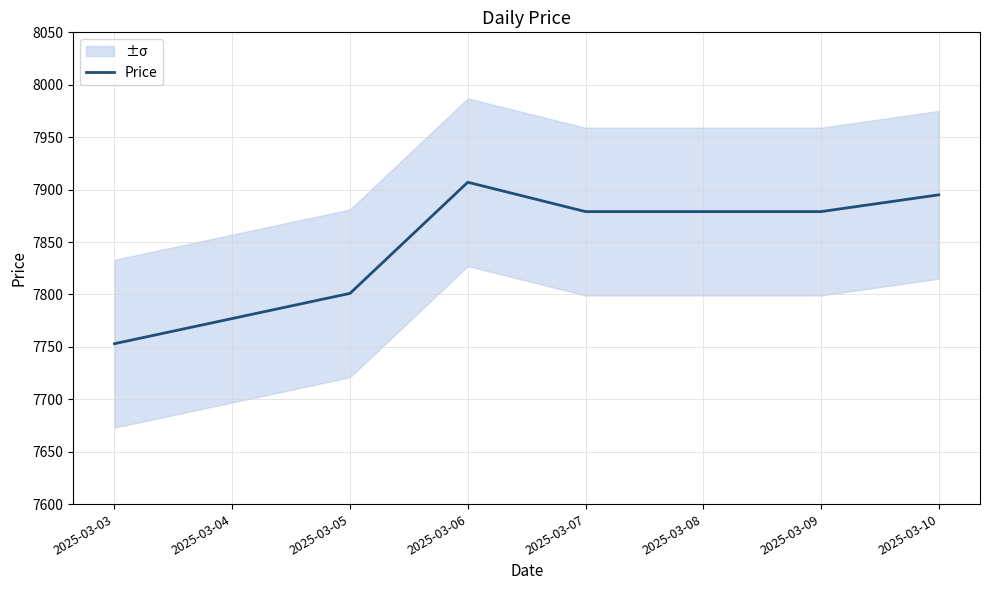

What is the sum of all values?

62770